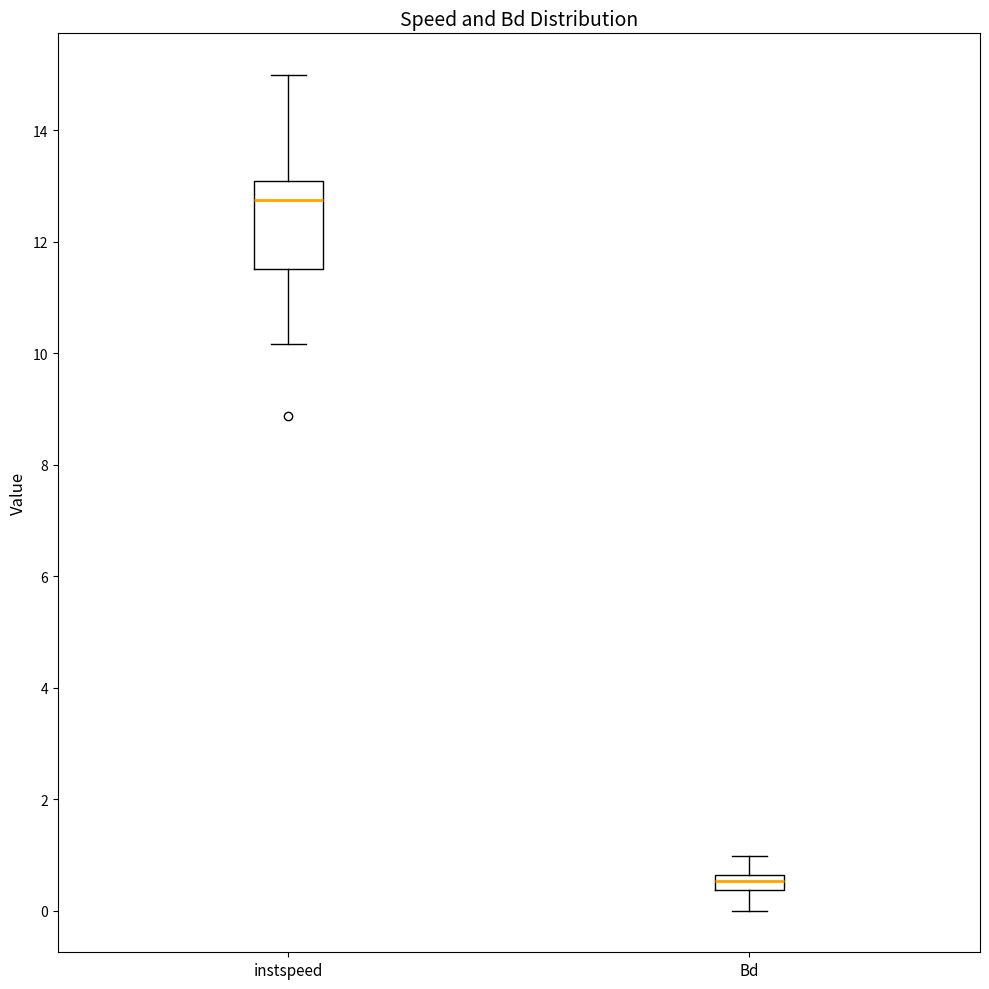

Comparing the boxes themselves (not the whiskers), which one is the tallest?

instspeed